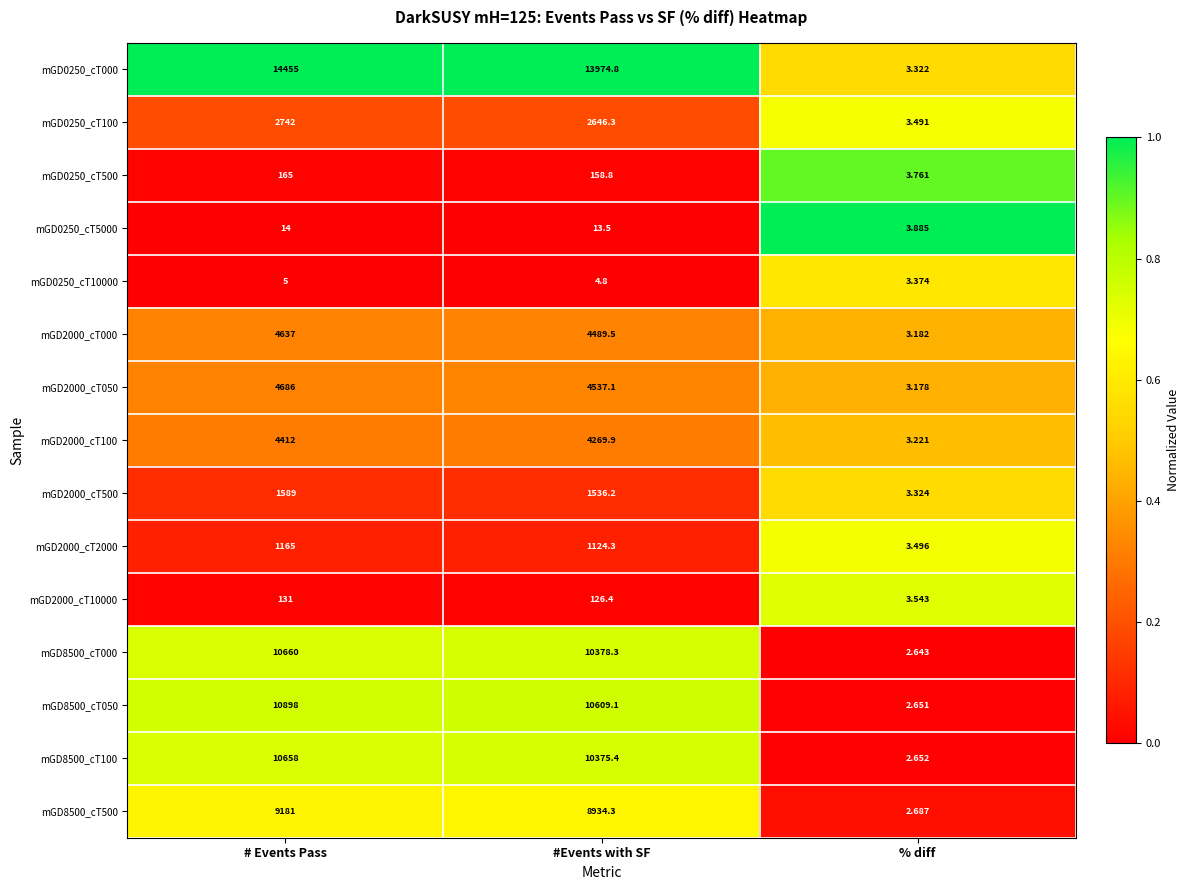

What is the total value across all series at #Events with SF?

73178.7